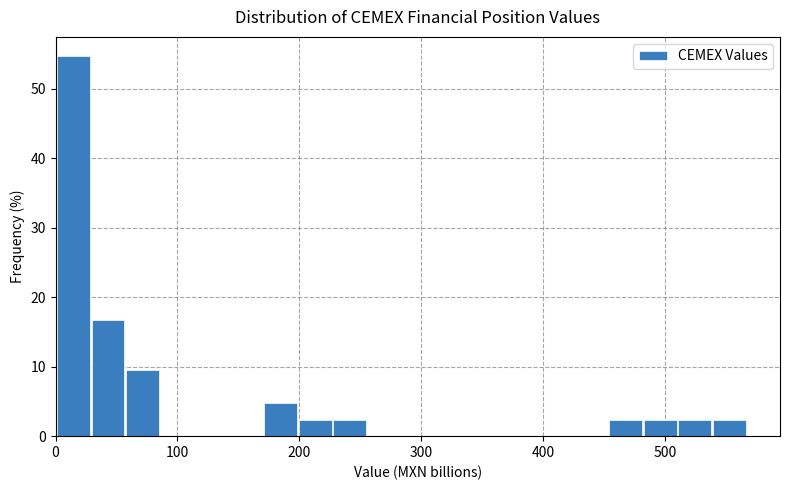

Around what value on the x-axis is the tallest bar? Give the approximate position of its centre, as read against the axis.

10